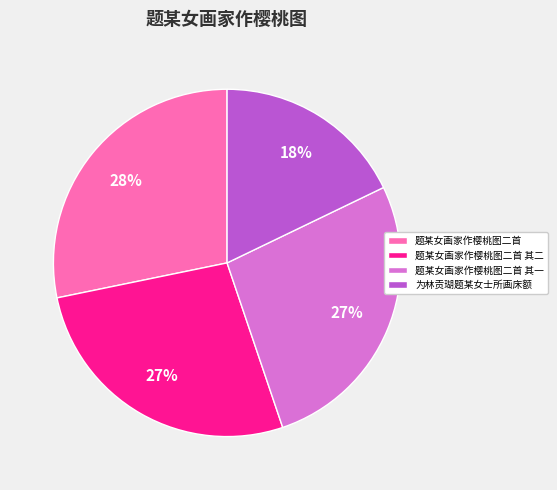

Between 题某女画家作樱桃图二首 and 为林贡瑚题某女士所画床额, which is larger?

题某女画家作樱桃图二首